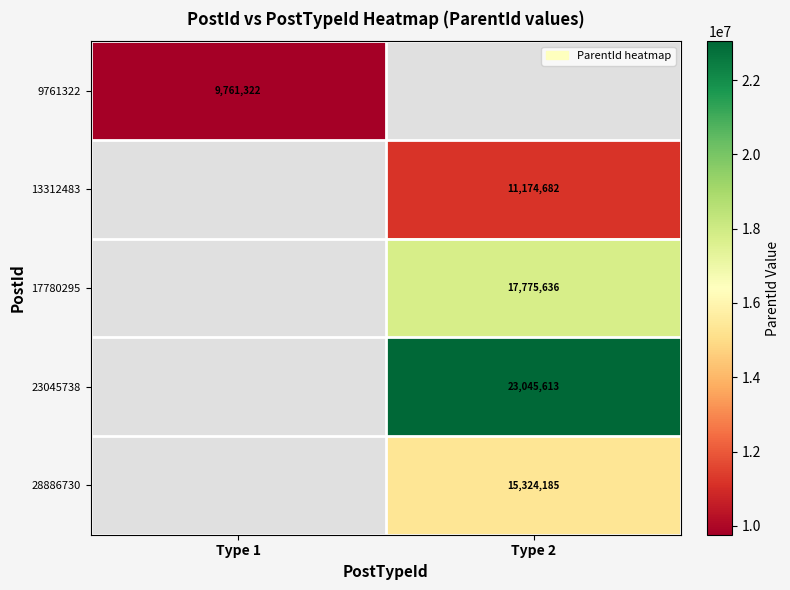

The value of 17780295 at Type 2 is 23963860. True or false?

False